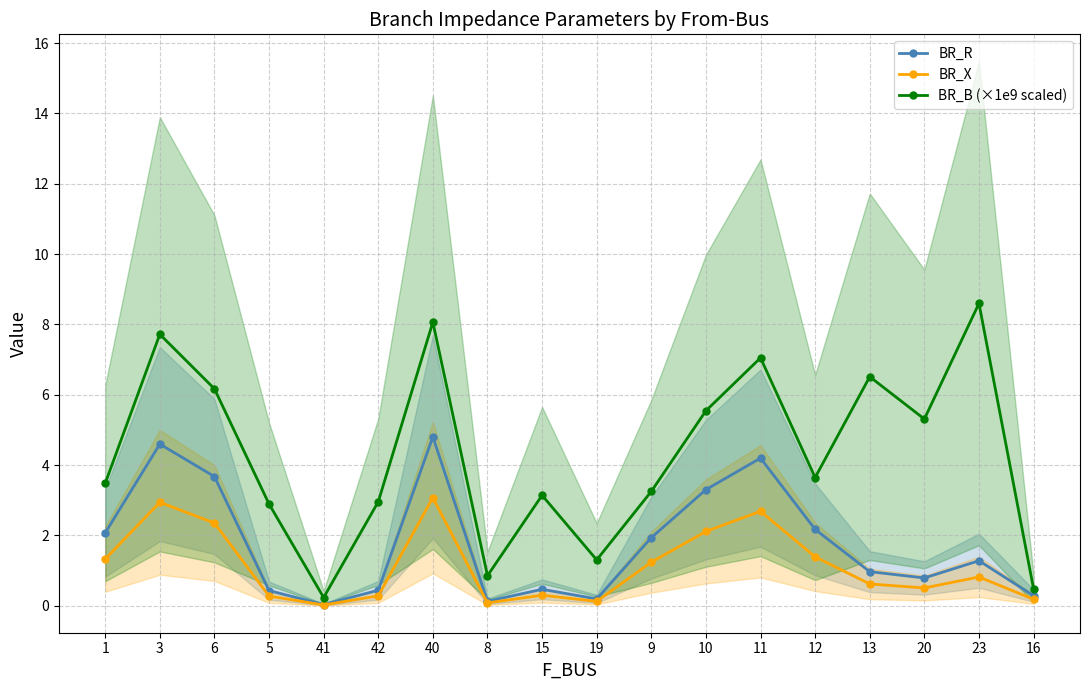

What is the difference between the second highest and minimum values in the BR_R series?

4.6